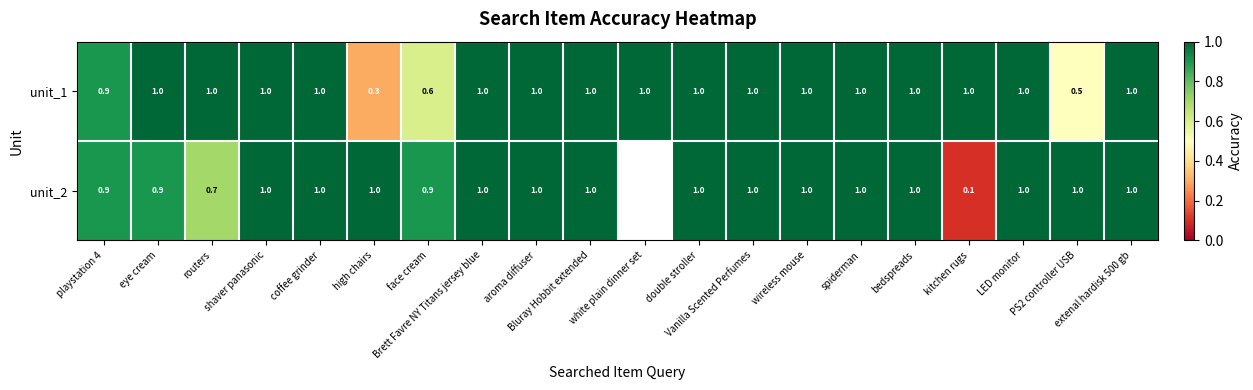

Is it true that unit_2 equals 0.6 at LED monitor?

False